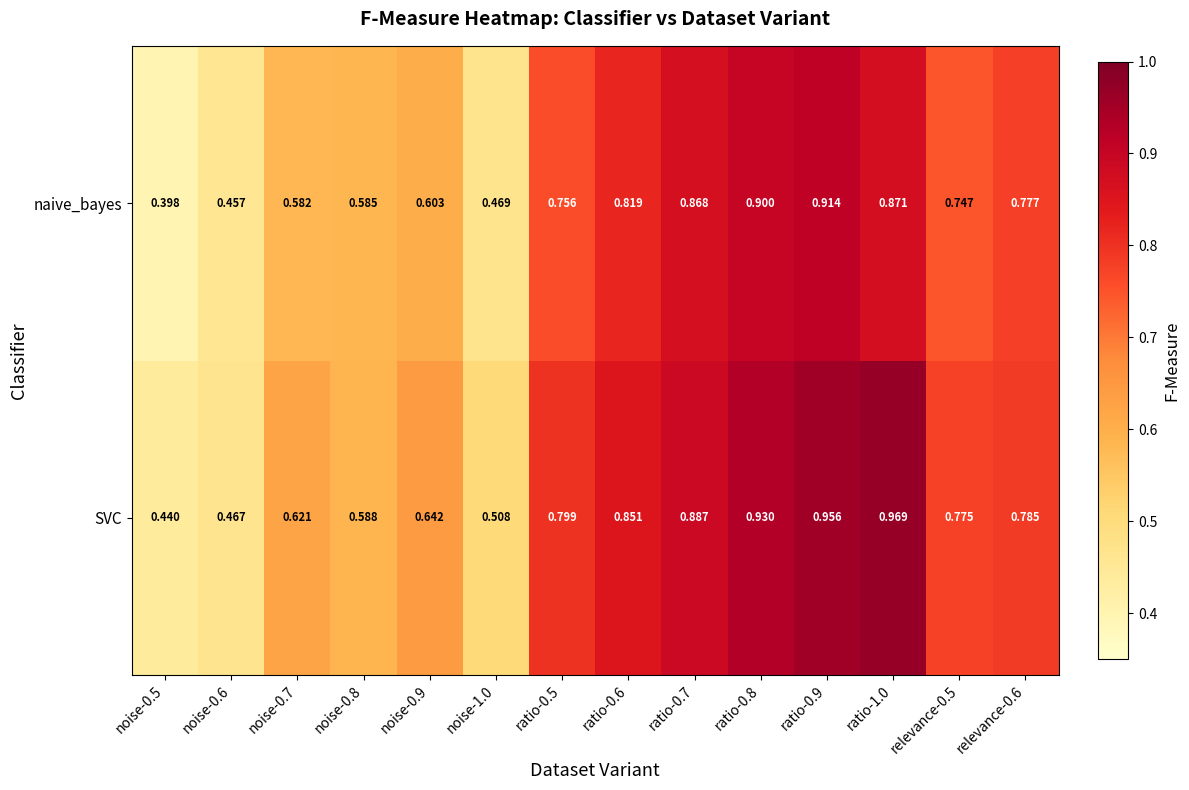

Between ratio-0.5 and ratio-1.0, which series saw the biggest shift?

SVC